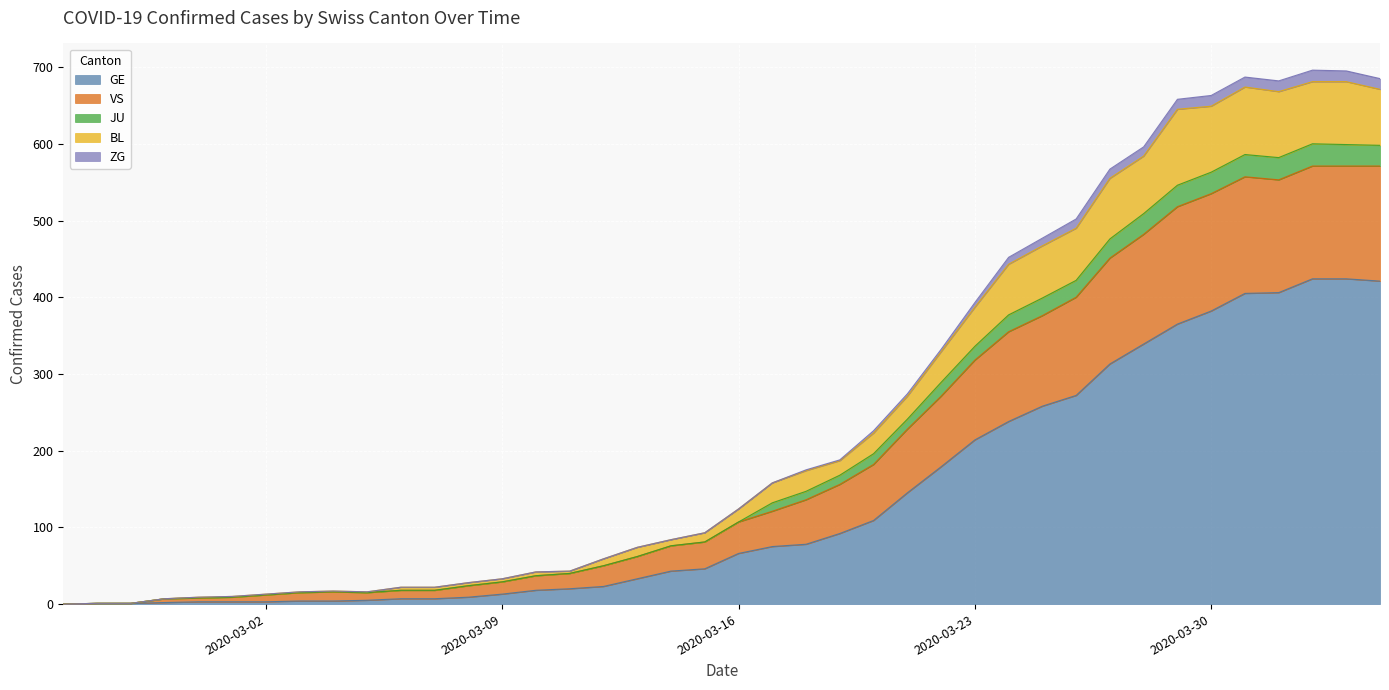

What is the highest value of the GE series?

424